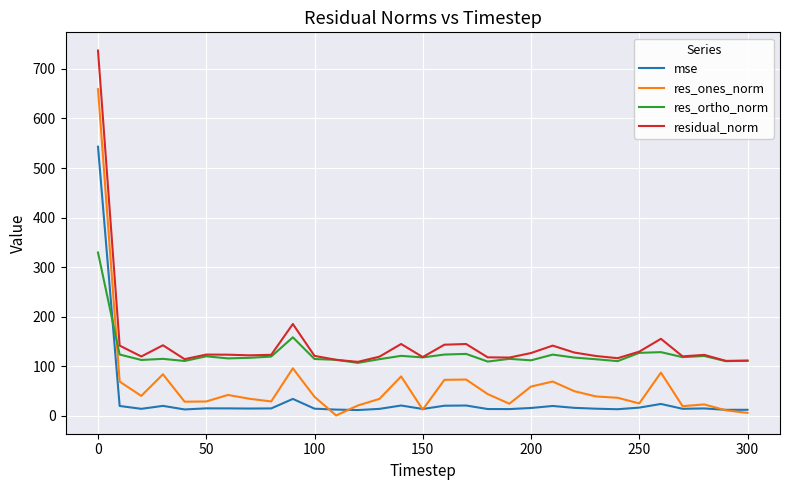

Which series ends up on top after the final intersection of res_ortho_norm and res_ones_norm?

res_ortho_norm